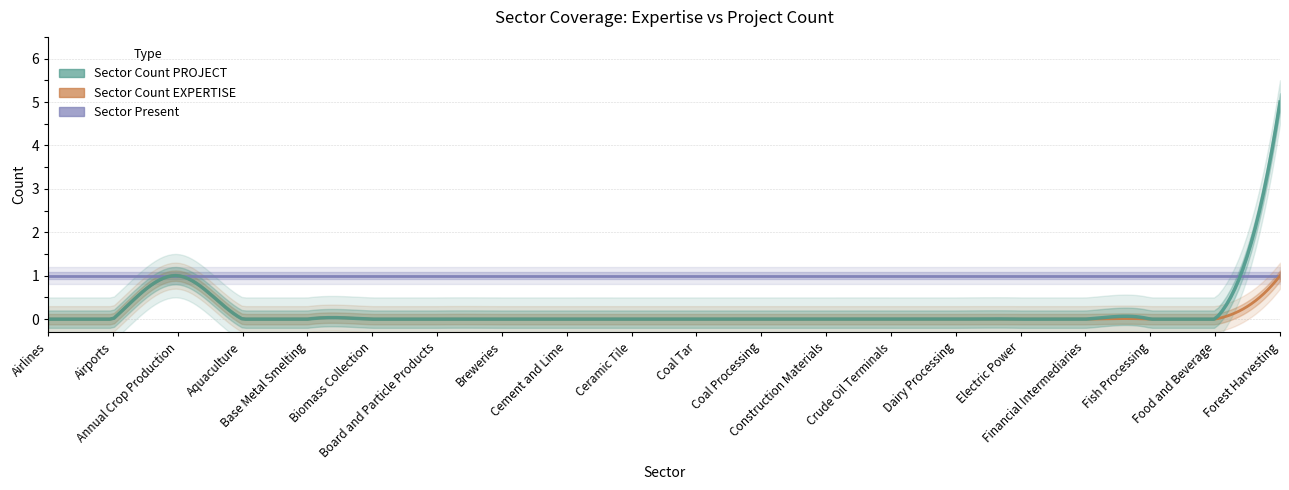

Does the chart display data point markers on the line(s)?

No